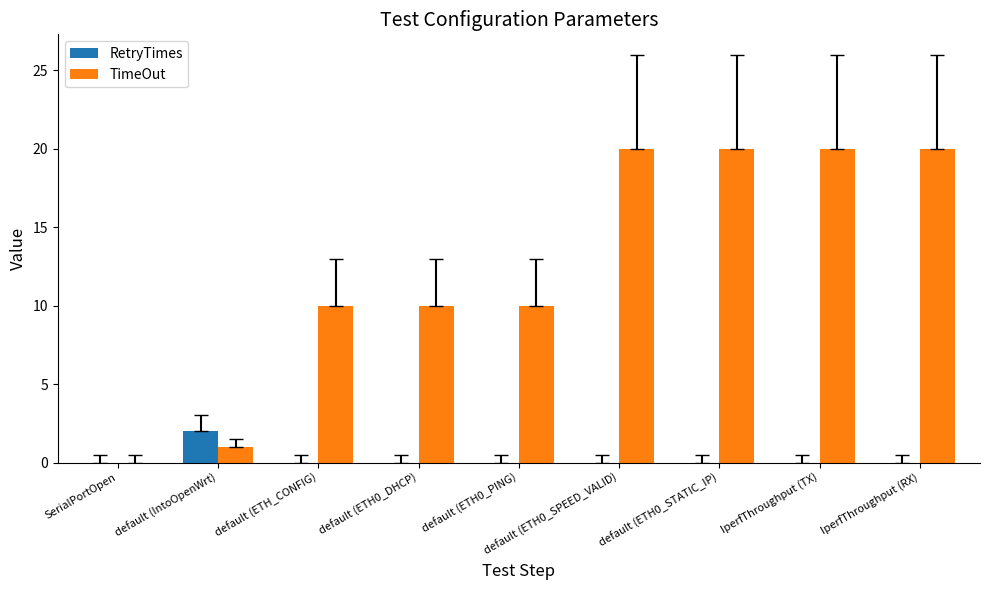

Which series changed the most between default (ETH0_PING) and default (ETH0_STATIC_IP)?

TimeOut